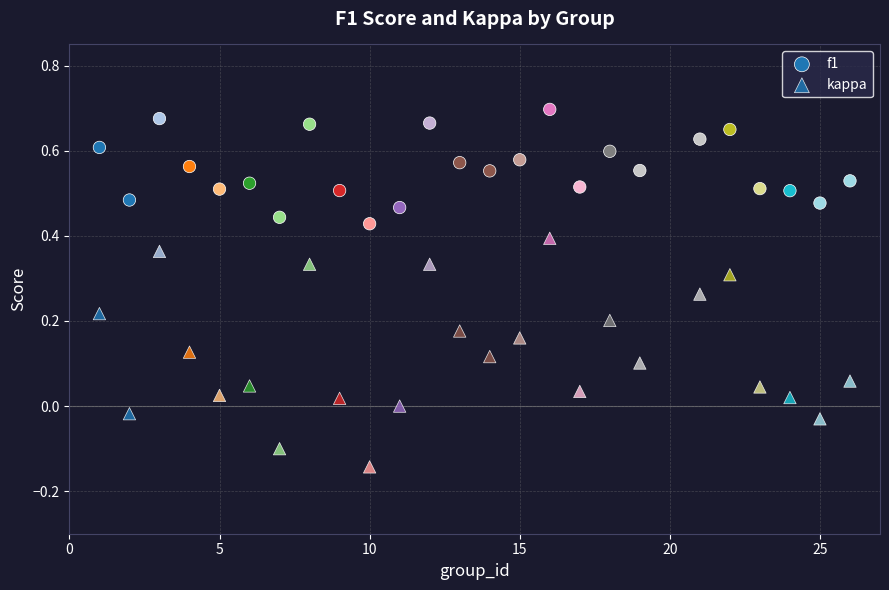

How many points are shown in the scatter plot?

50